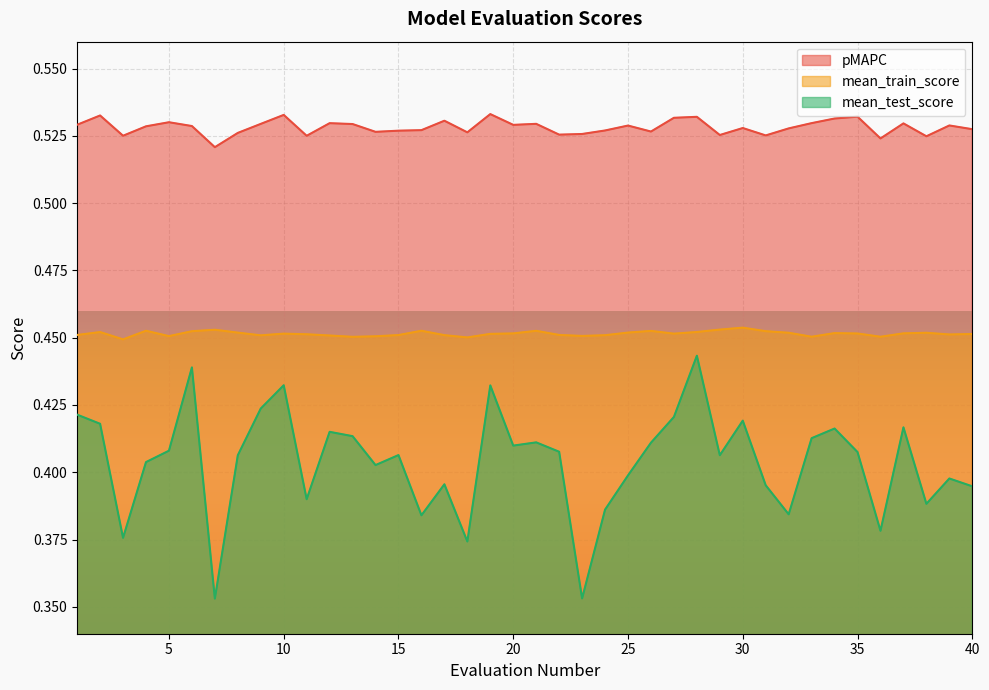

How many lines are shown in the chart?

3